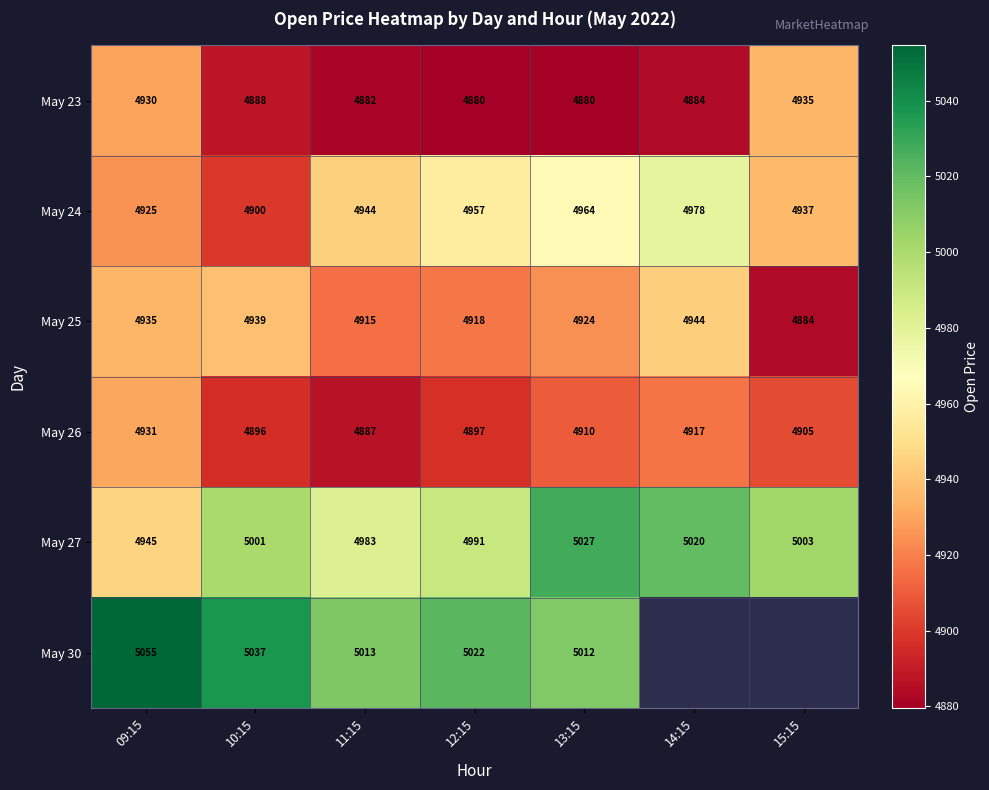

Is the value of May 30 at 10:15 greater than the value of May 24 at 15:15?

Yes